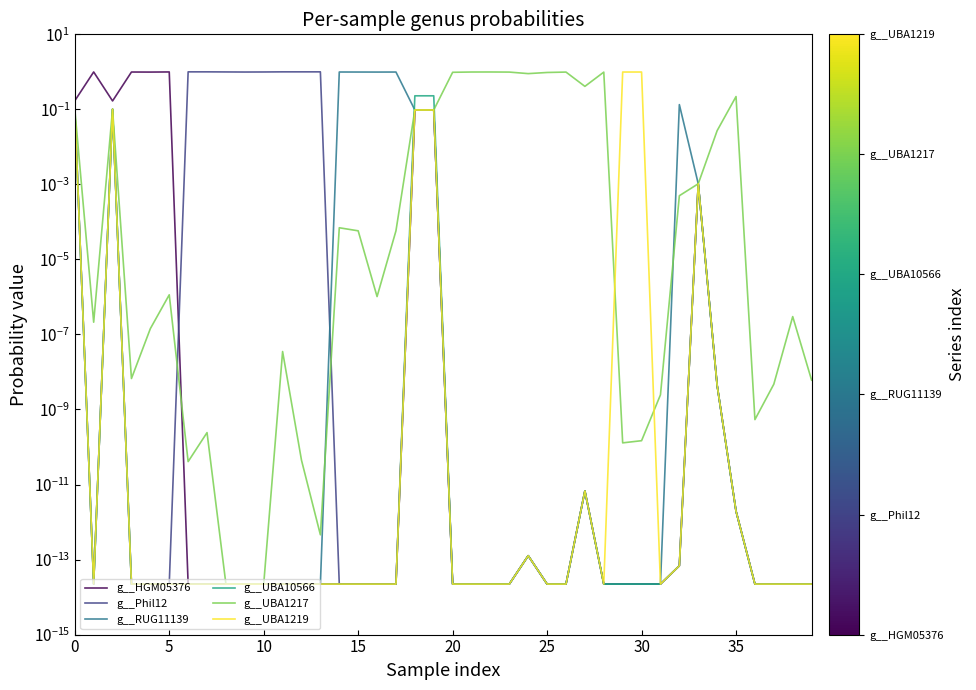

In g__HGM05376, how many points are higher than both neighbors (excluding endpoints)?

12